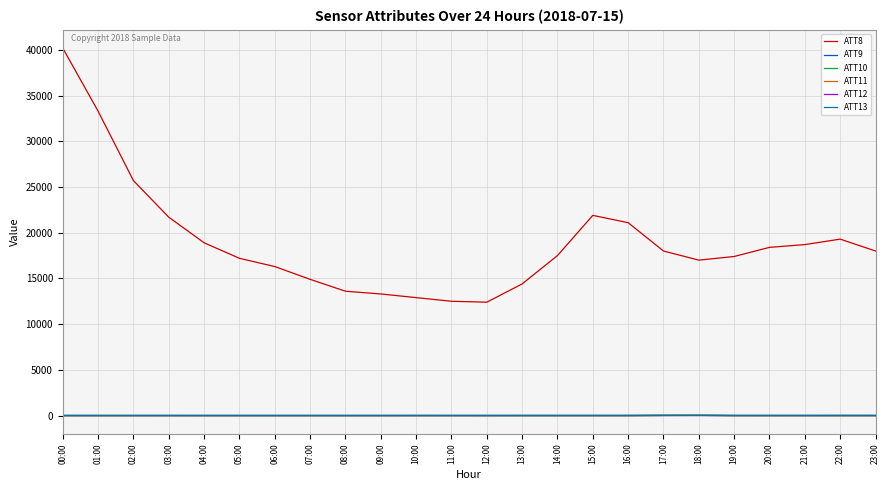

At which category is the sum across all series the highest?

00:00